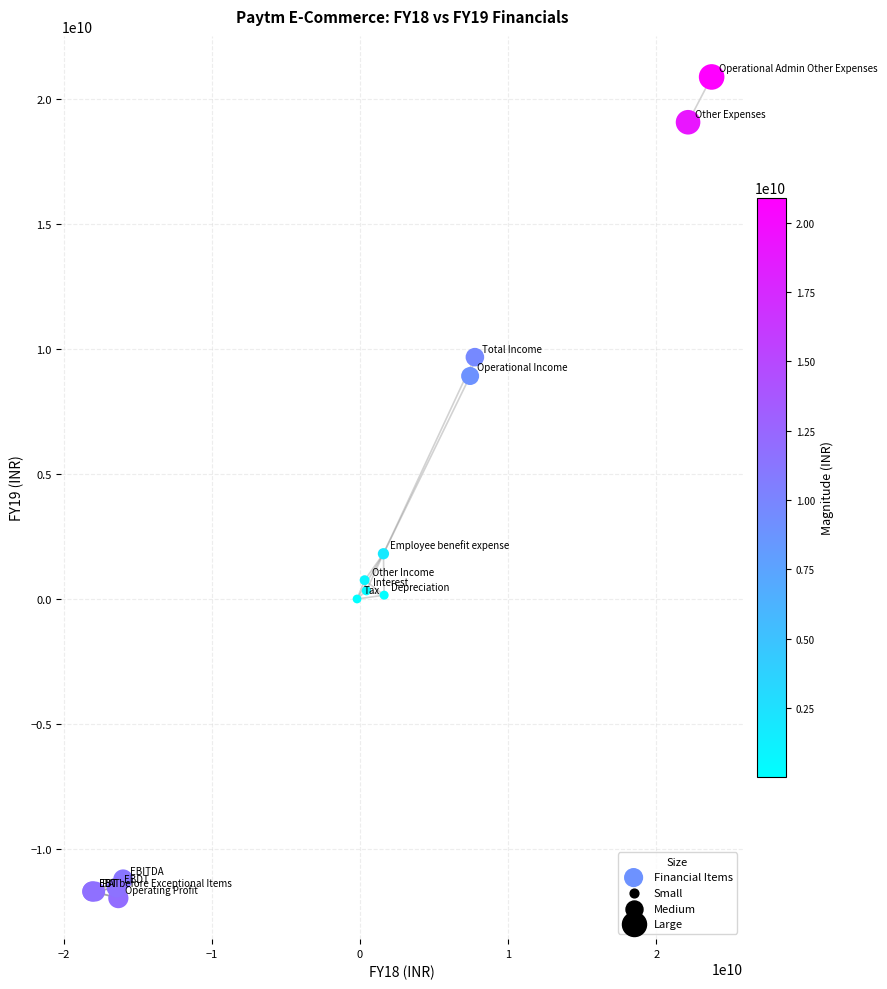

What Y value in the scatter plot is closest to 4463850000?

1813400000